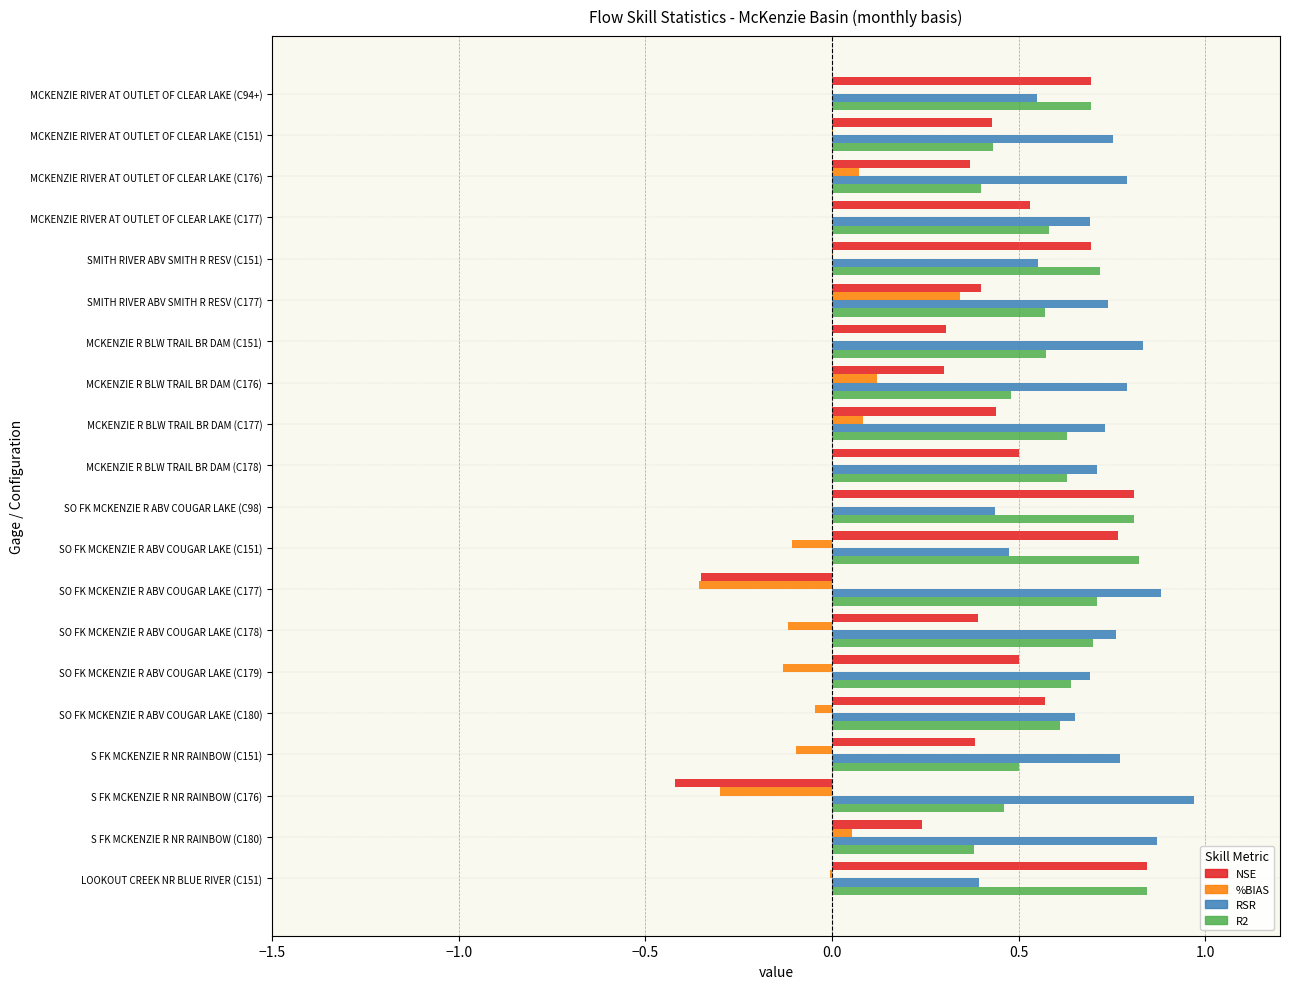

What is the sum of all %BIAS values?

-0.5